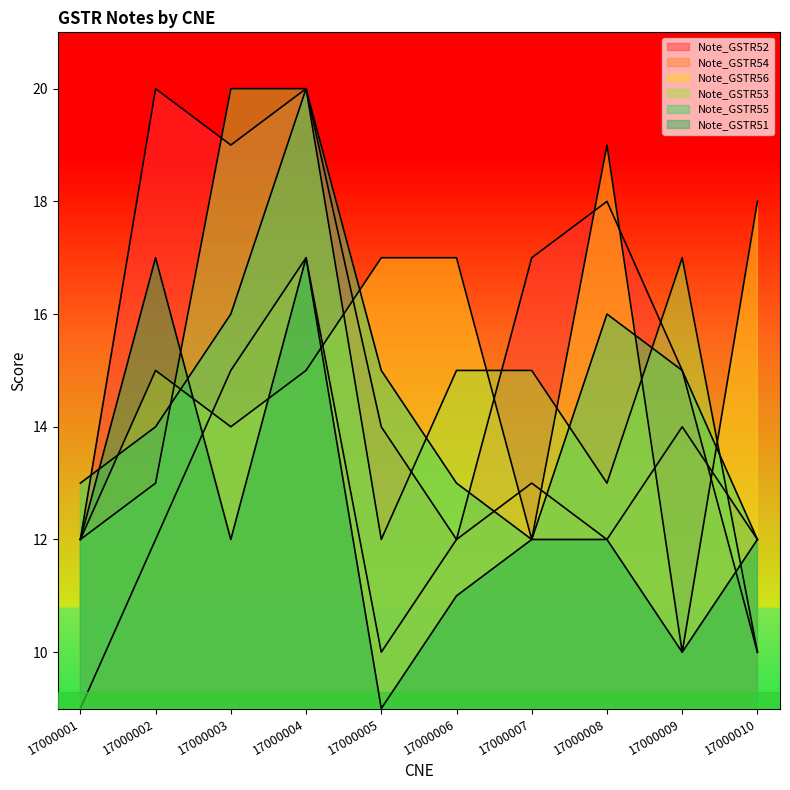

How many intersections are there between Note_GSTR53 and Note_GSTR51?

2